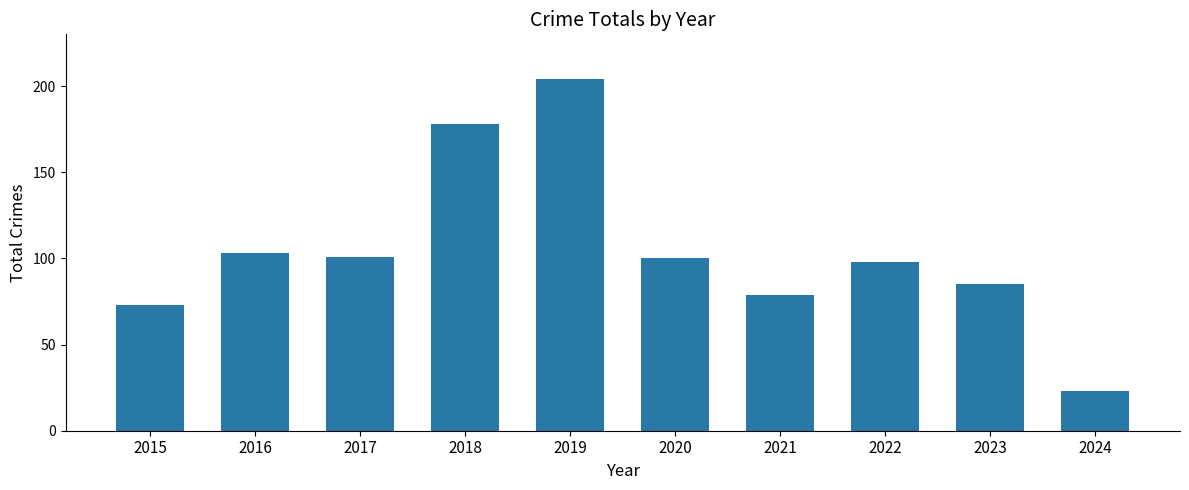

Does the chart contain stacked bars?

No